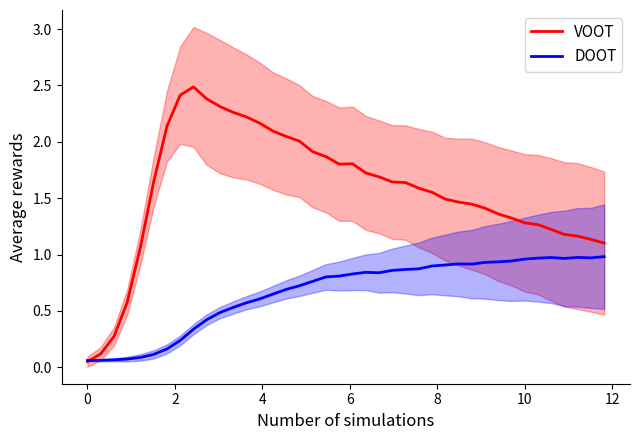

In DOOT, how many points are higher than both neighbors (excluding endpoints)?

4